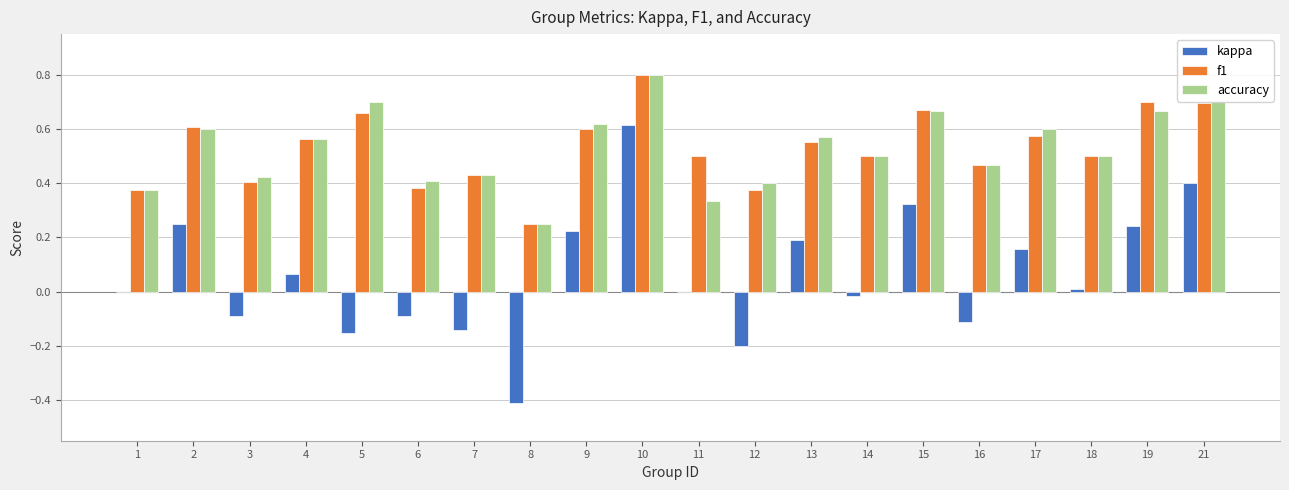

Which series changed the most between 9 and 17?

kappa